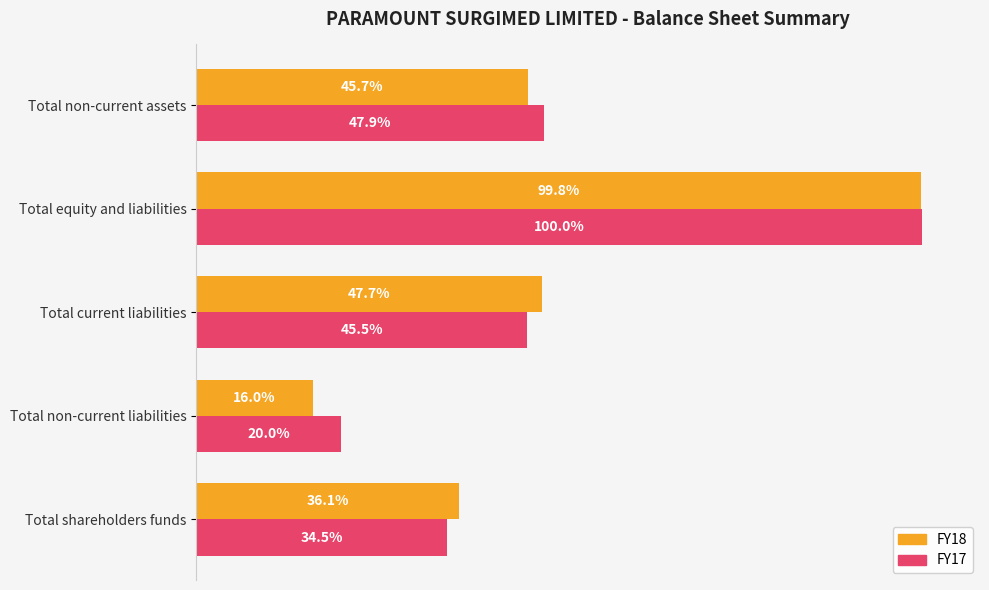

What are all the series names shown in the legend?

FY18, FY17